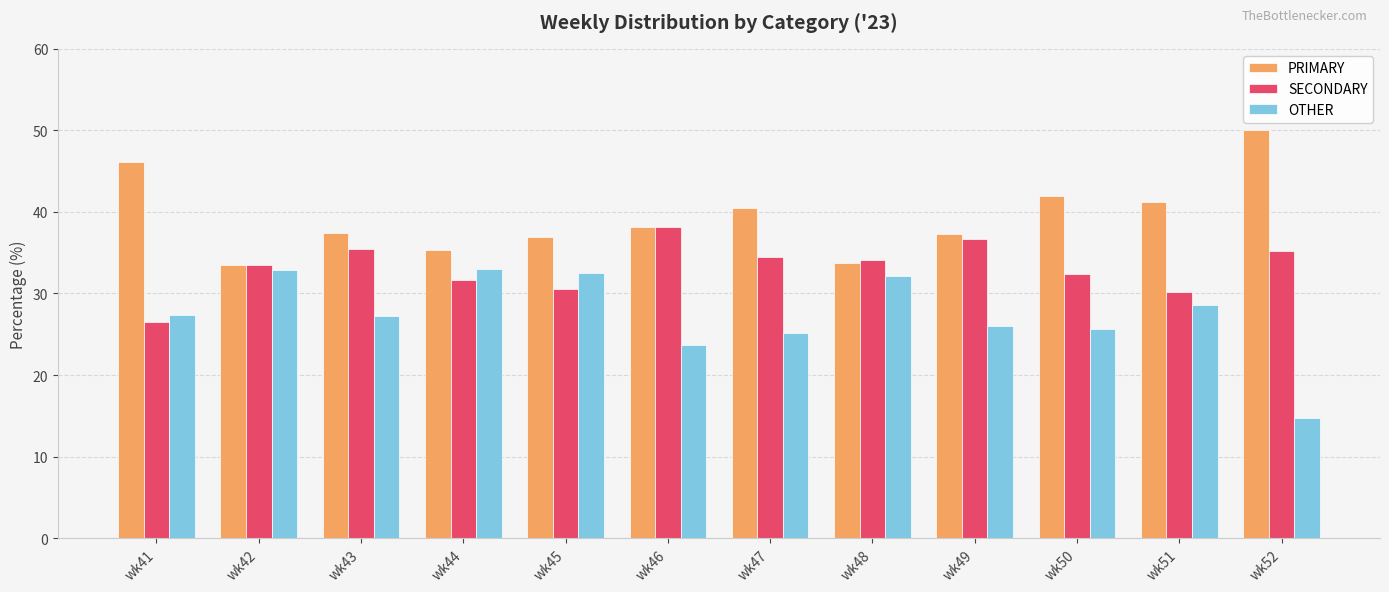

Which series has the largest total across all categories?

PRIMARY